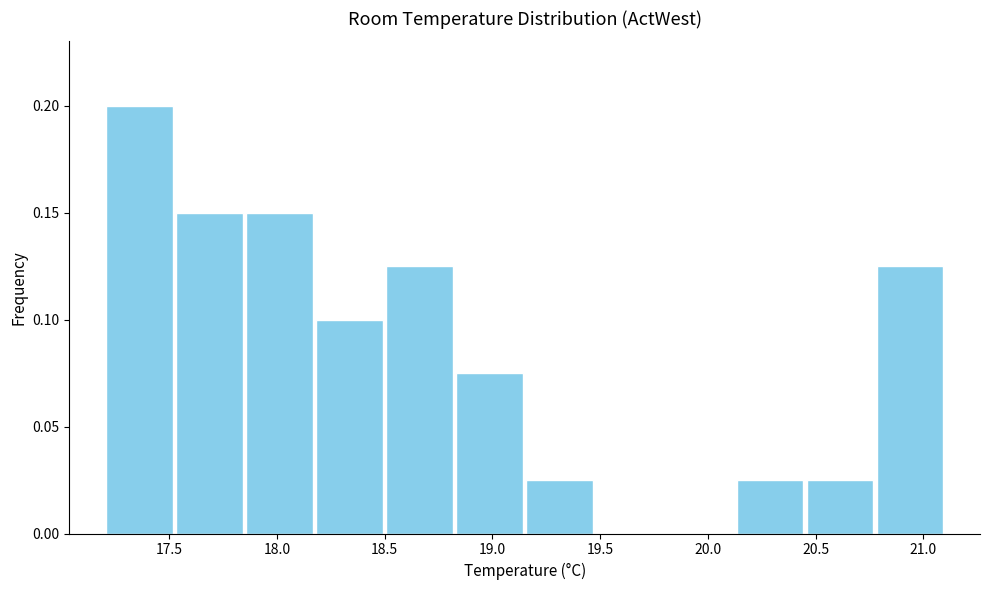

How tall is the bar that spans 18.825 to 19.150 on the x-axis? Neither the bar edges nor the heights are printed on the chart, so give them approximately, as read against the axes.

0.075